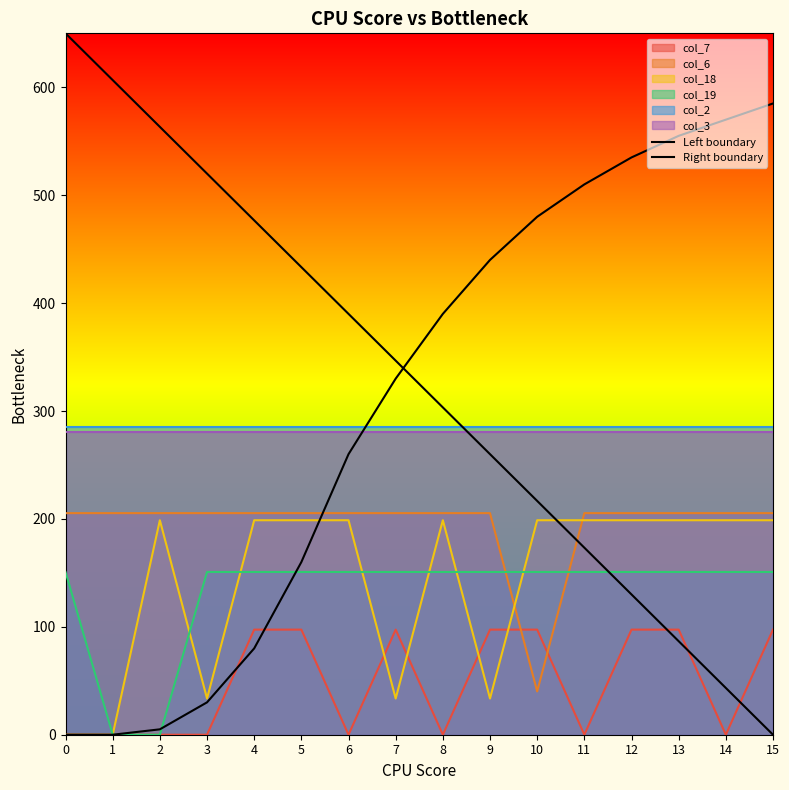

Which series has the largest range (max minus min)?

Left boundary